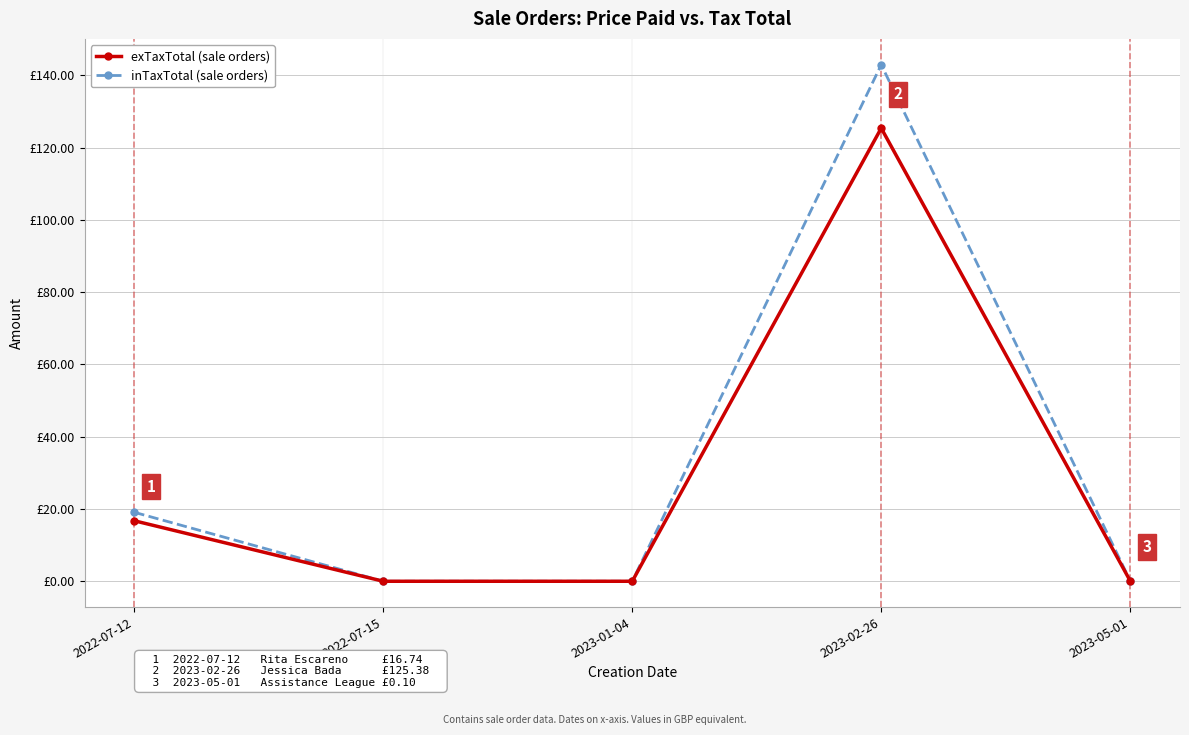

Does the chart have visible grid lines?

Yes